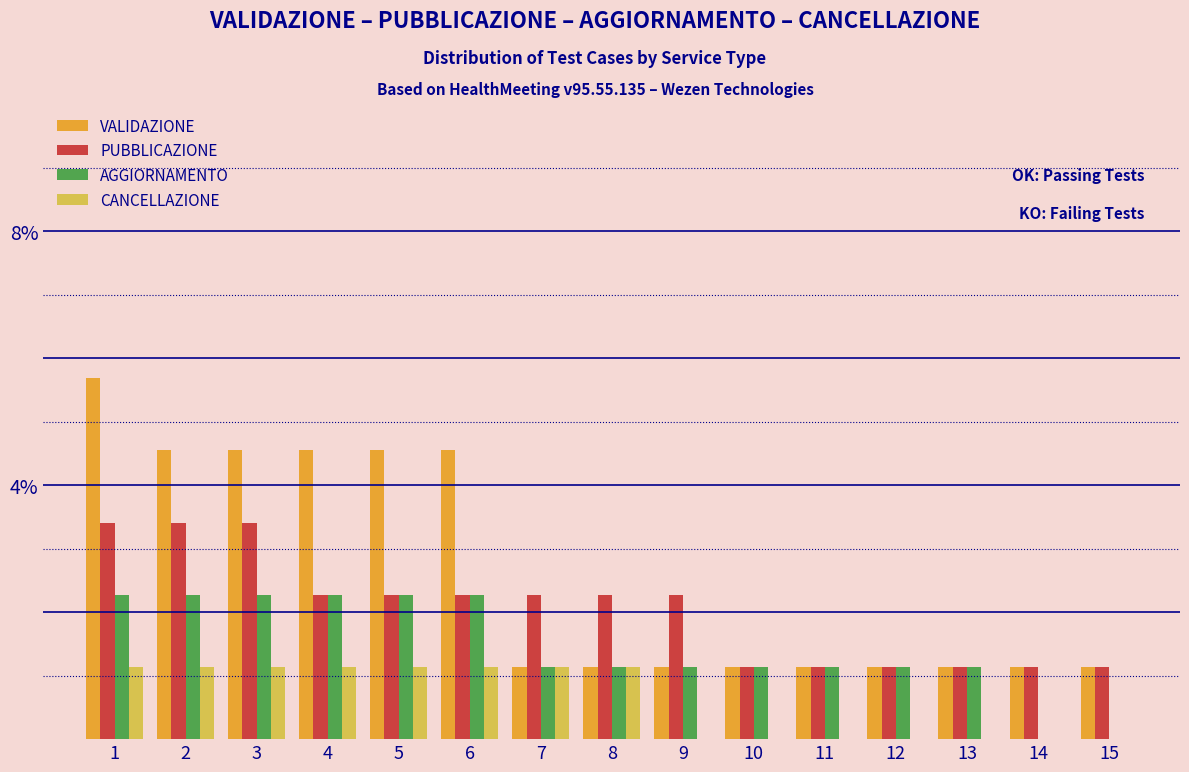

What are all the series names shown in the legend?

VALIDAZIONE, PUBBLICAZIONE, AGGIORNAMENTO, CANCELLAZIONE